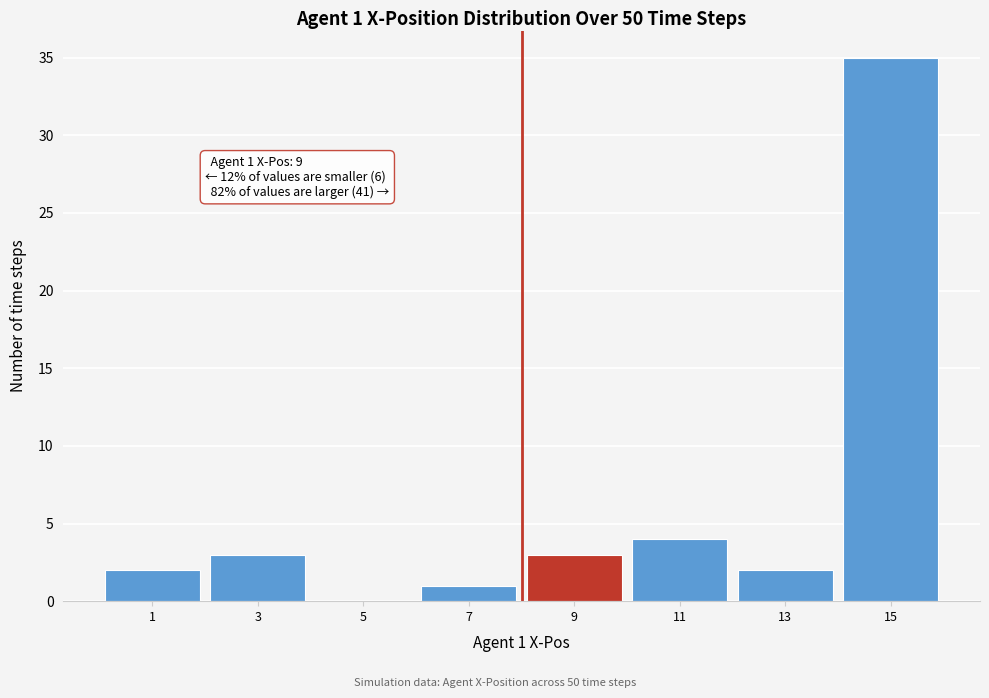

Reading left to right, transcribe all the data shown in this chart.

1=2	3=3	5=0	7=1	9=3	11=4	13=2	15=35